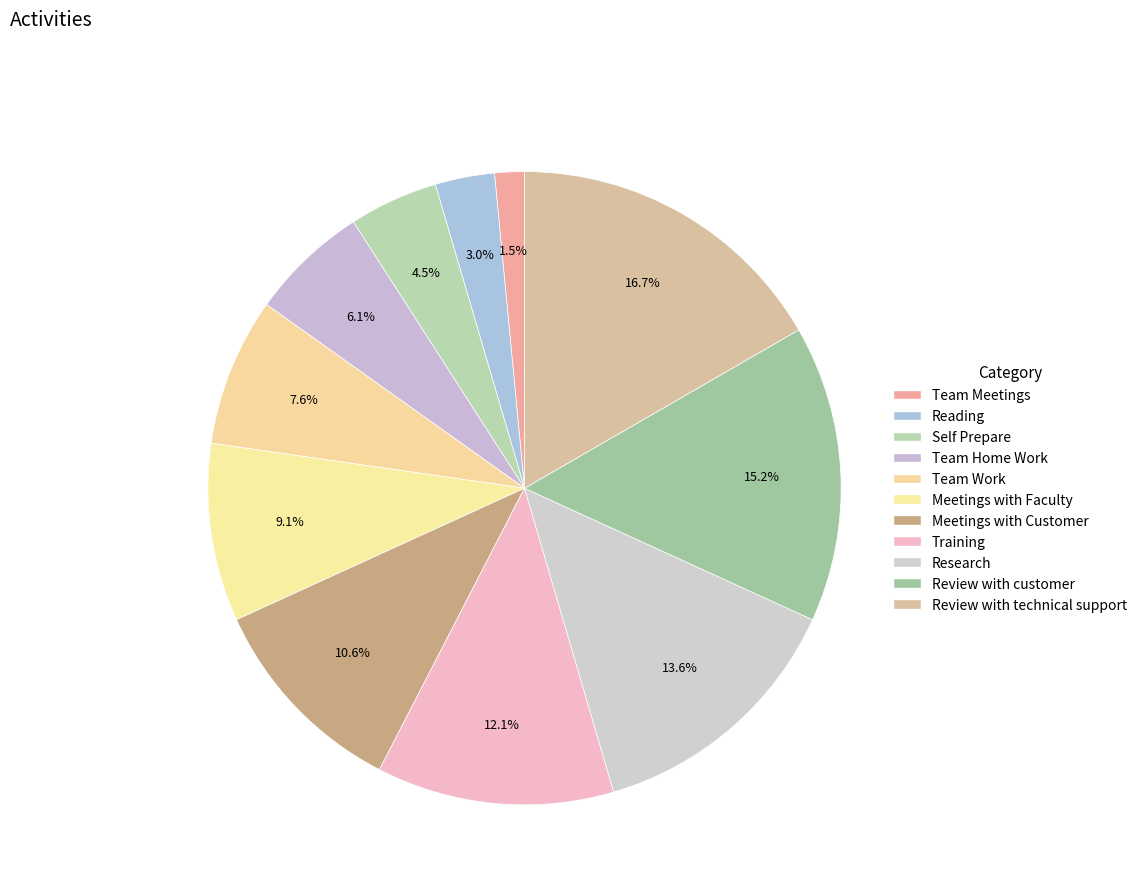

Count the number of slices in the pie.

11